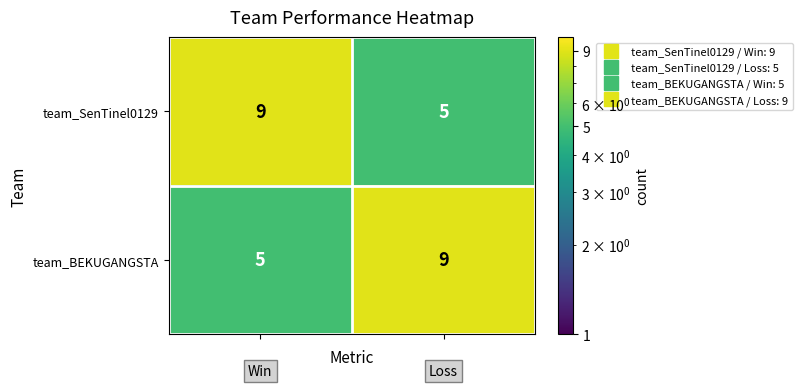

What is the average value of the team_SenTinel0129 series?

7